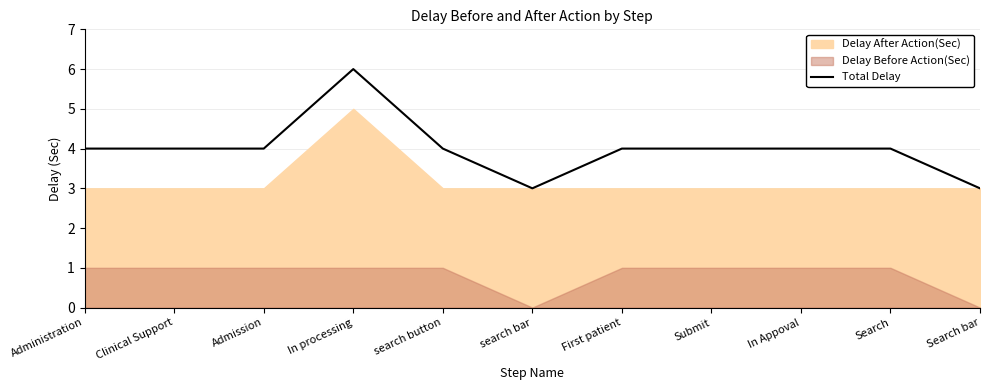

Between In processing and Admission, which is larger?

In processing